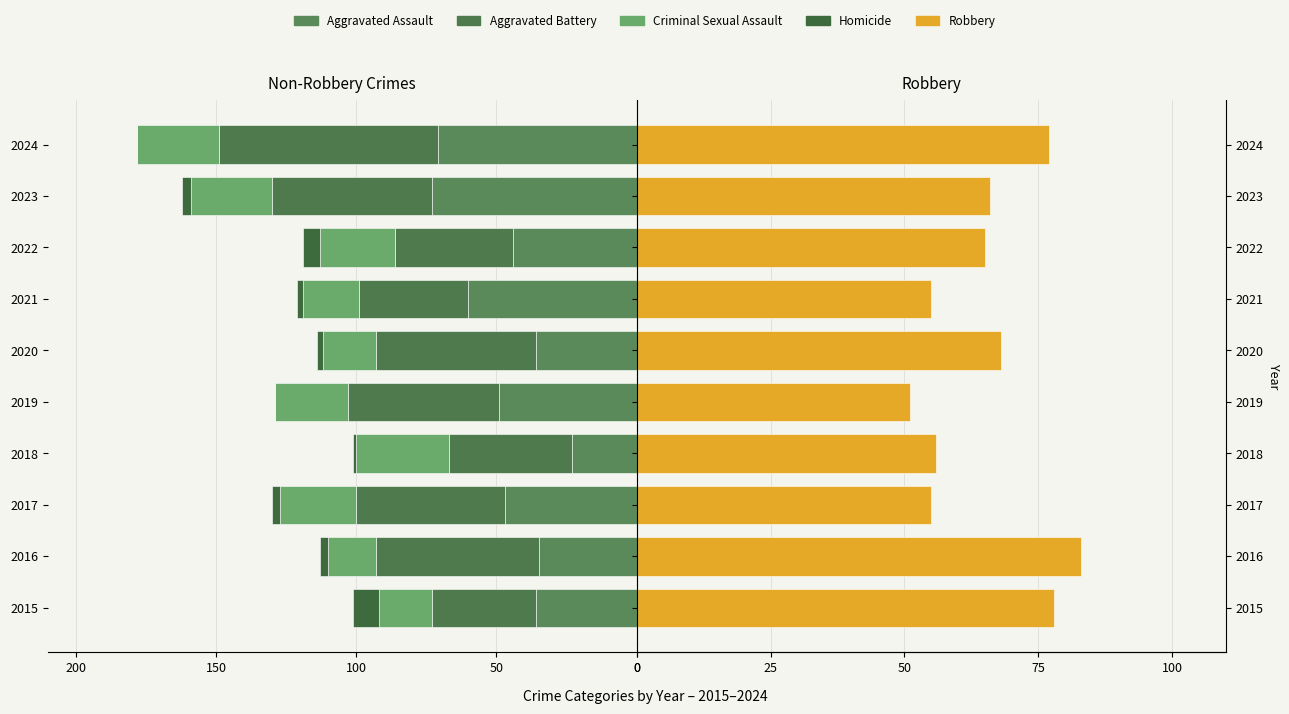

True or false: Homicide has a value of -1 at 2021.

False